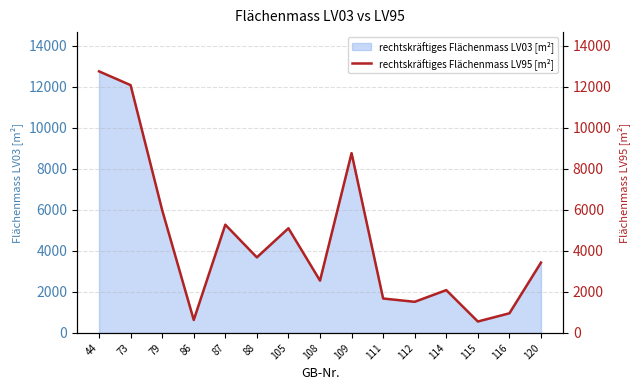

Where is the first local minimum?

86